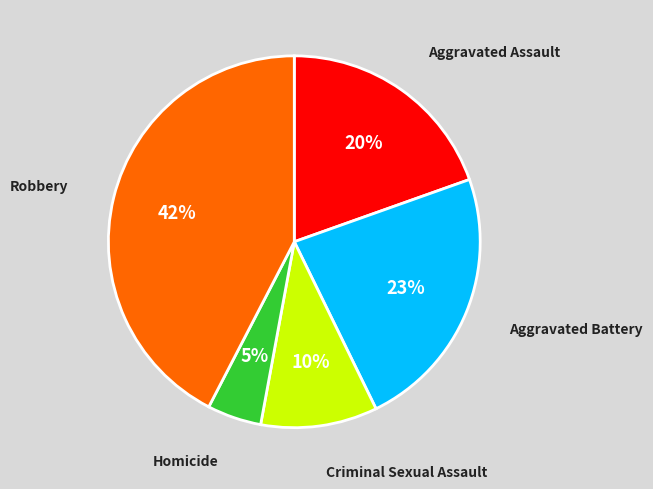

How many slices are in this pie chart?

5